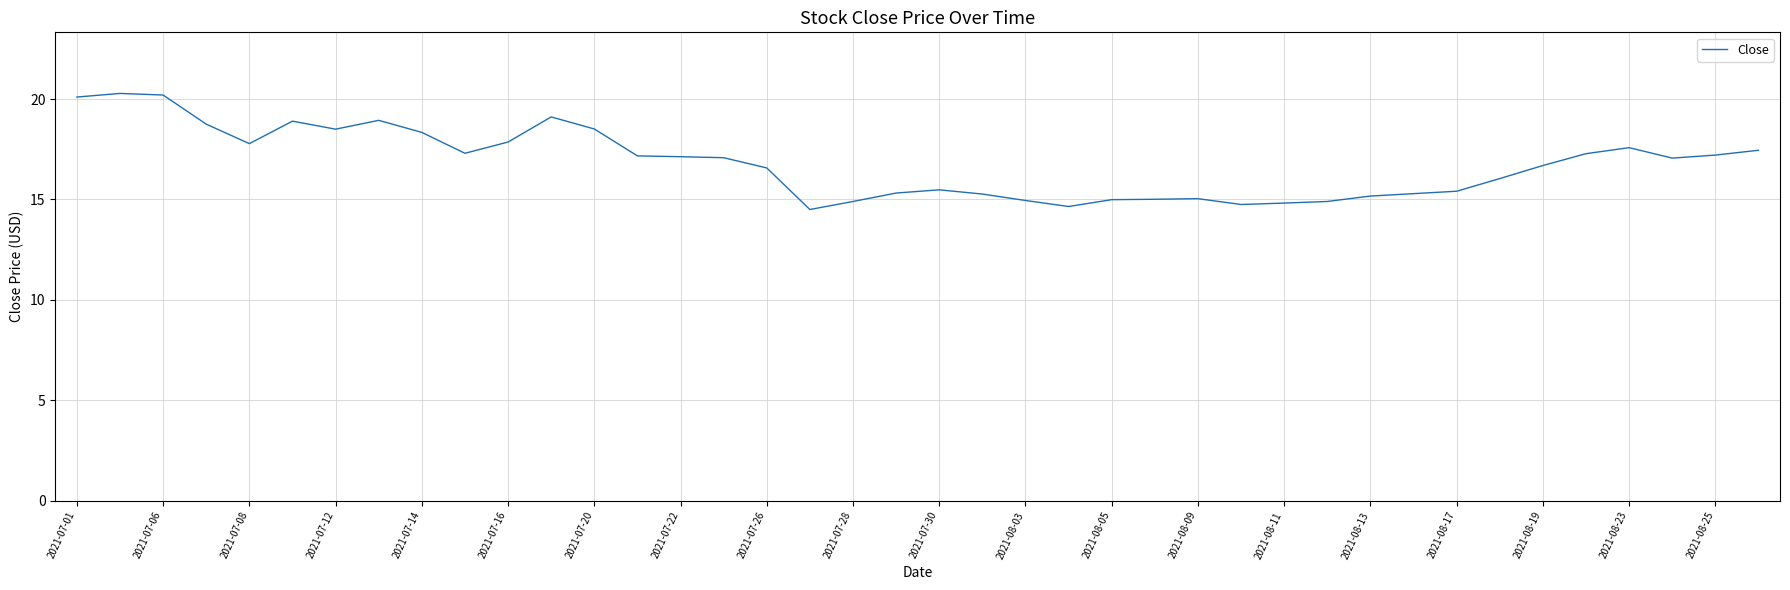

What is the difference between the second highest and minimum values?

5.7